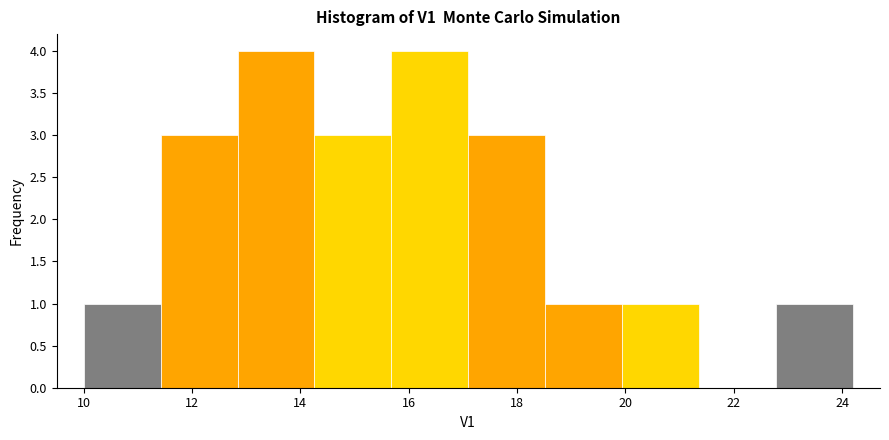

Reading left to right, transcribe this chart: for each bar, give the range it covers on the x-axis and its height. Neither the bar edges nor the heights are printed on the chart, so give them approximately, as read against the axes.

10.00 to 11.42: 1
11.42 to 12.84: 3
12.84 to 14.26: 4
14.26 to 15.68: 3
15.68 to 17.10: 4
17.10 to 18.52: 3
18.52 to 19.94: 1
19.94 to 21.36: 1
21.36 to 22.78: 0
22.78 to 24.20: 1